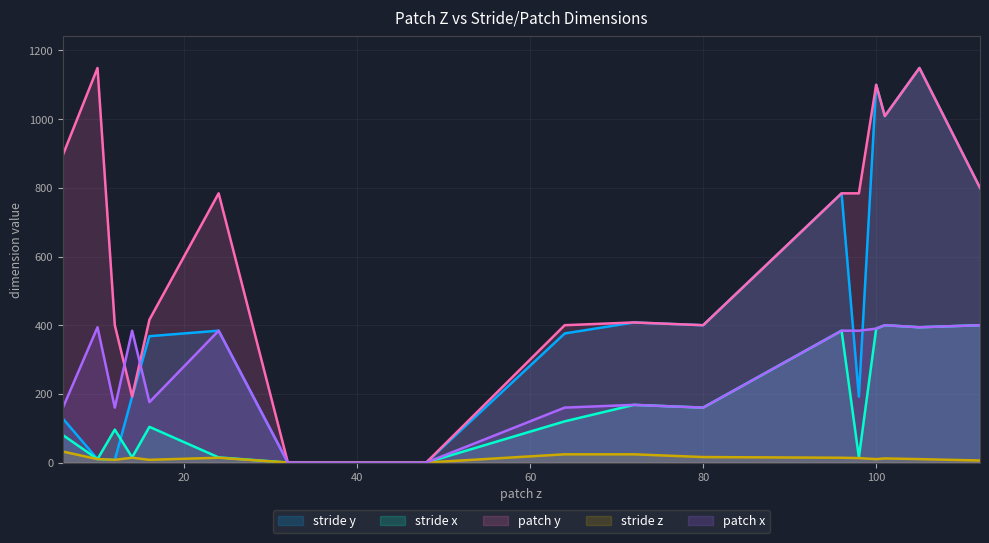

How many categories are shown in the chart?

17